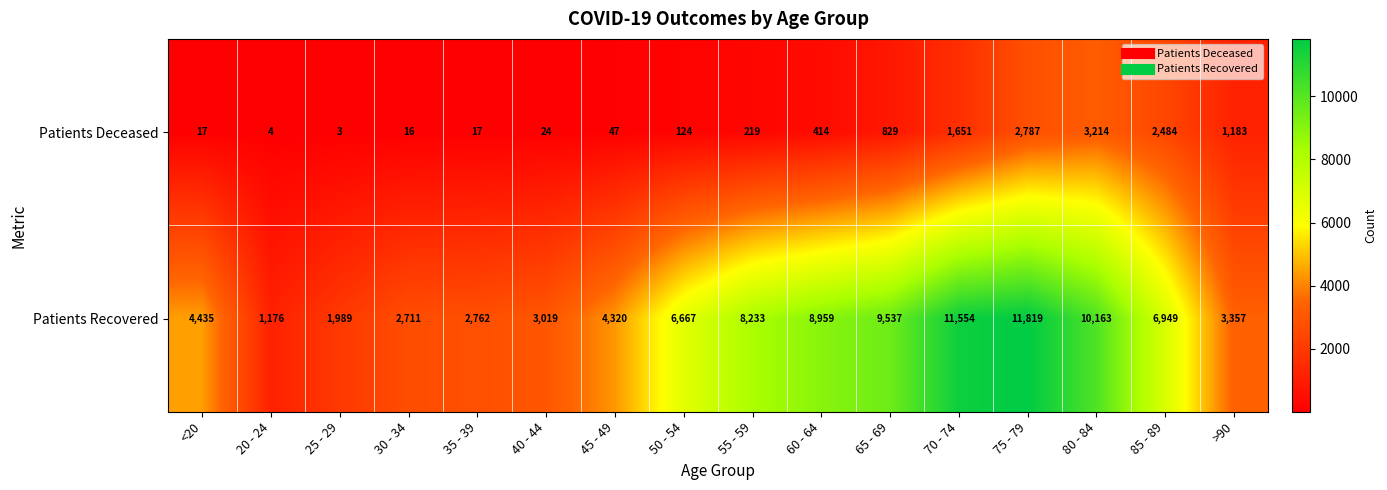

What is the difference between the maximum and second lowest values in the Patients Recovered series?

9830